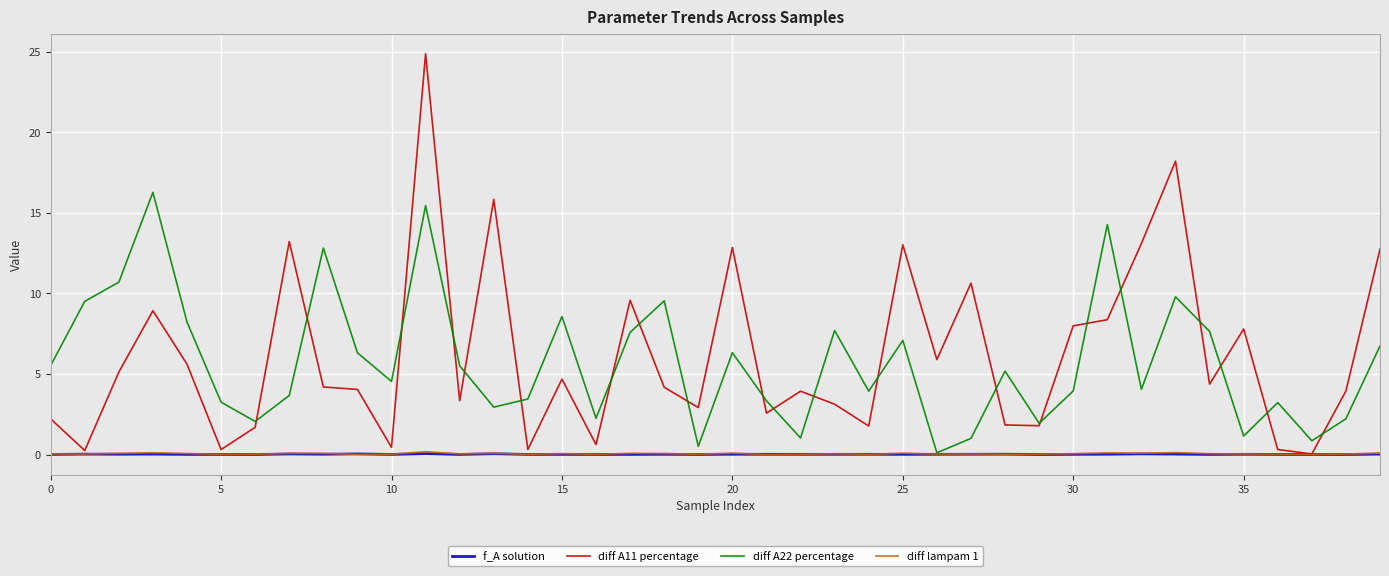

Which series has the largest total across all categories?

diff A11 percentage